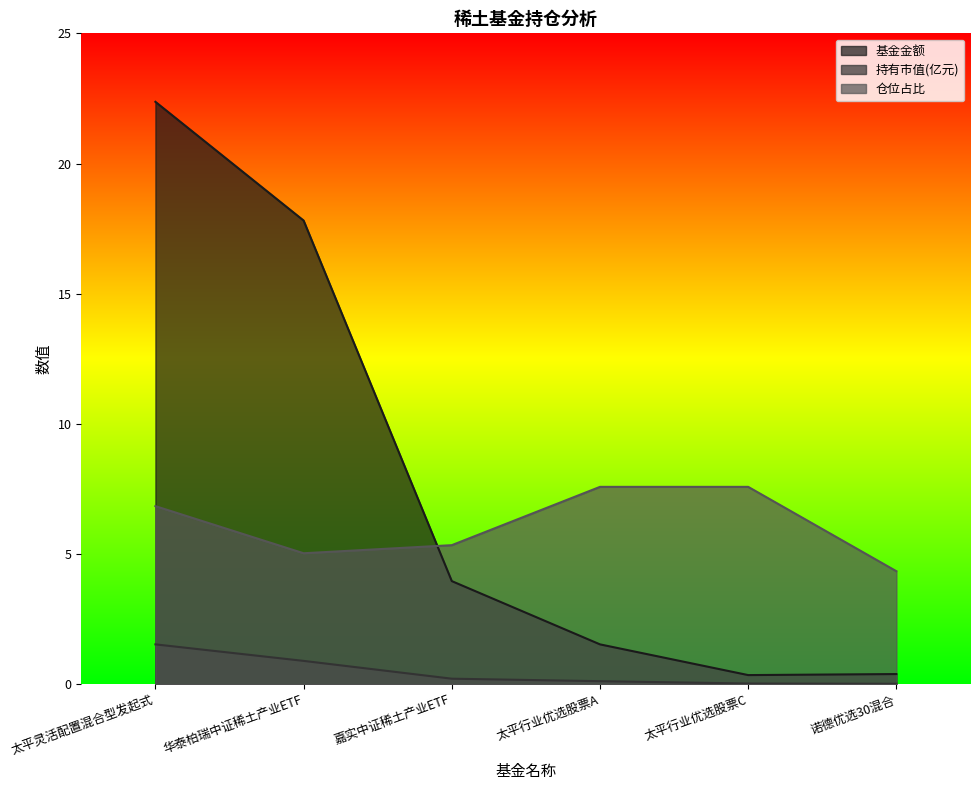

Which series changed the most between 嘉实中证稀土产业ETF and 太平行业优选股票A?

基金金额